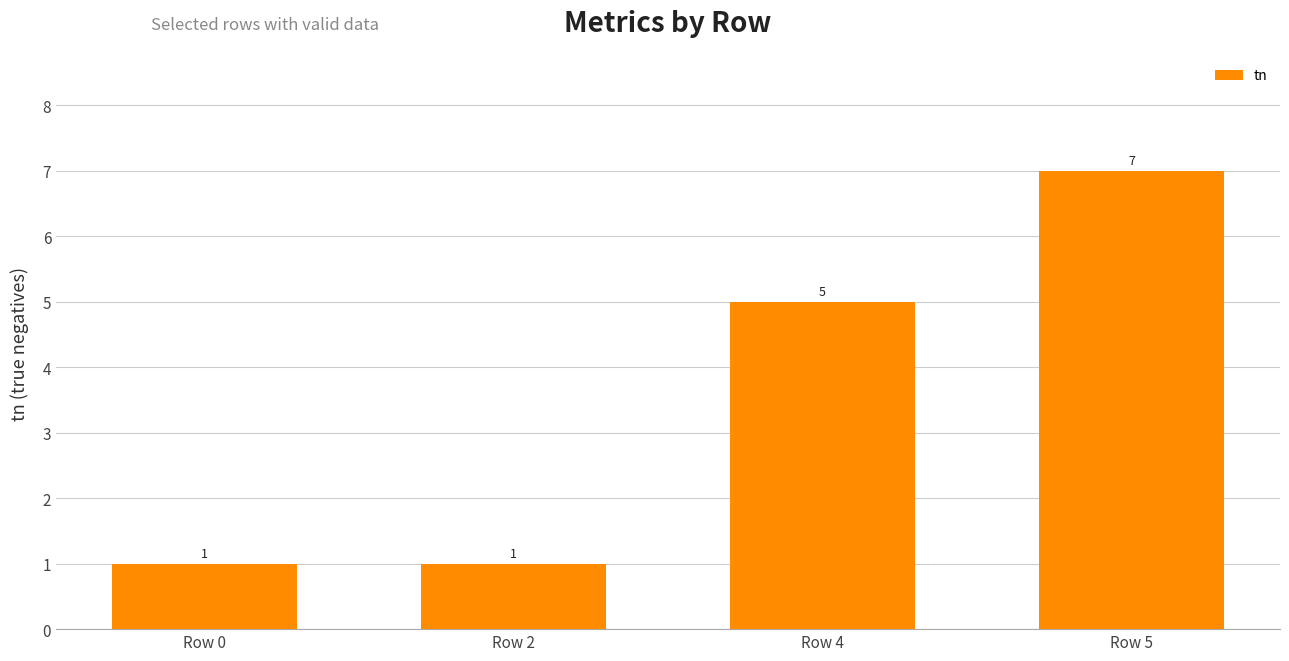

What is the smallest value displayed?

1